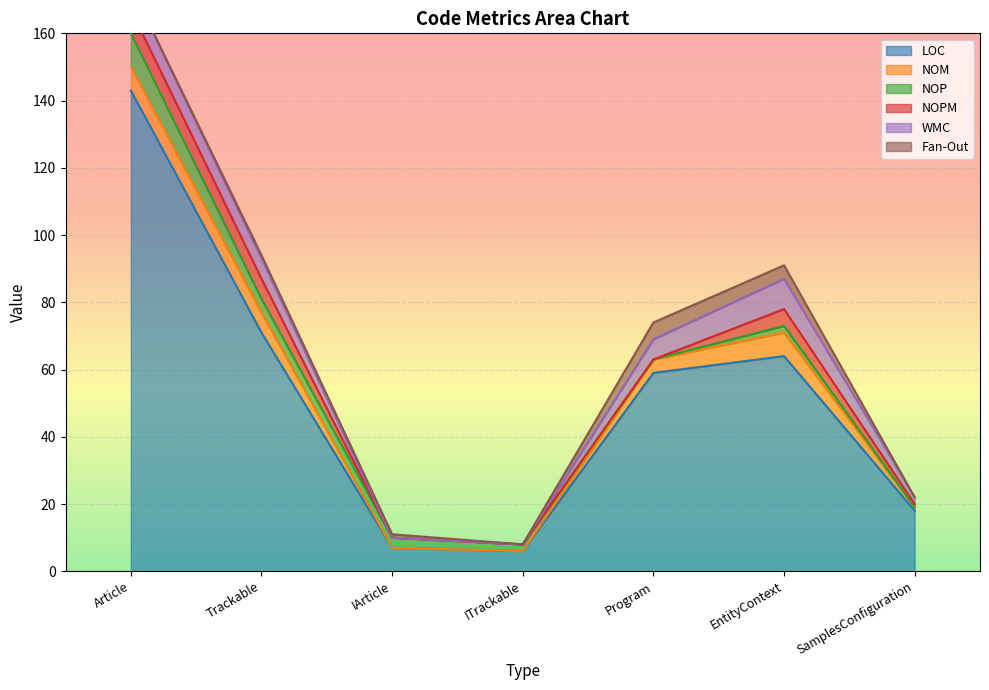

Which category has the highest value in the LOC series?

Article